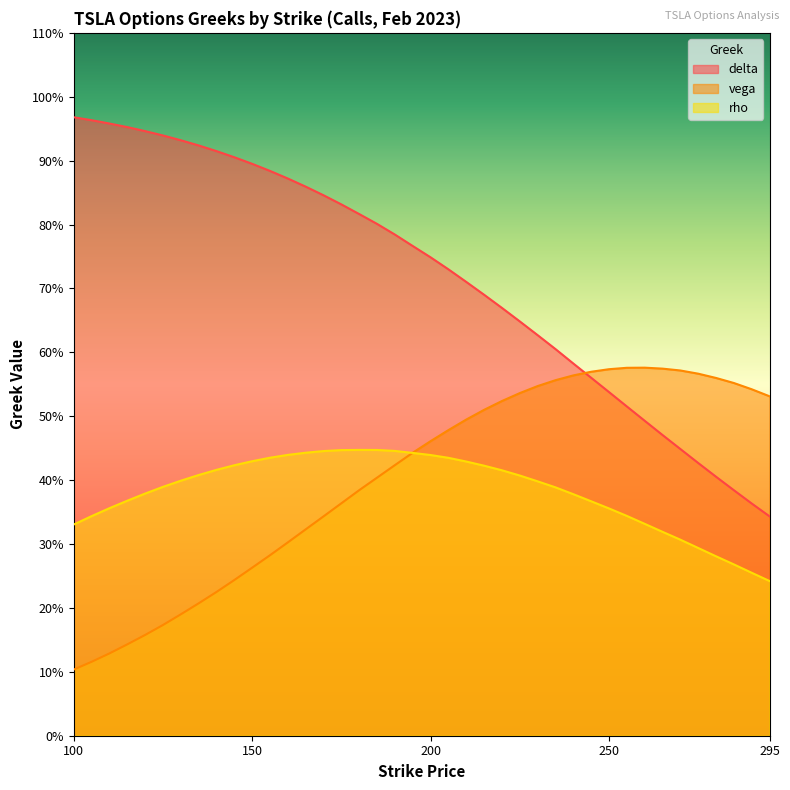

What is the difference between the maximum and minimum values in the delta series?

0.6